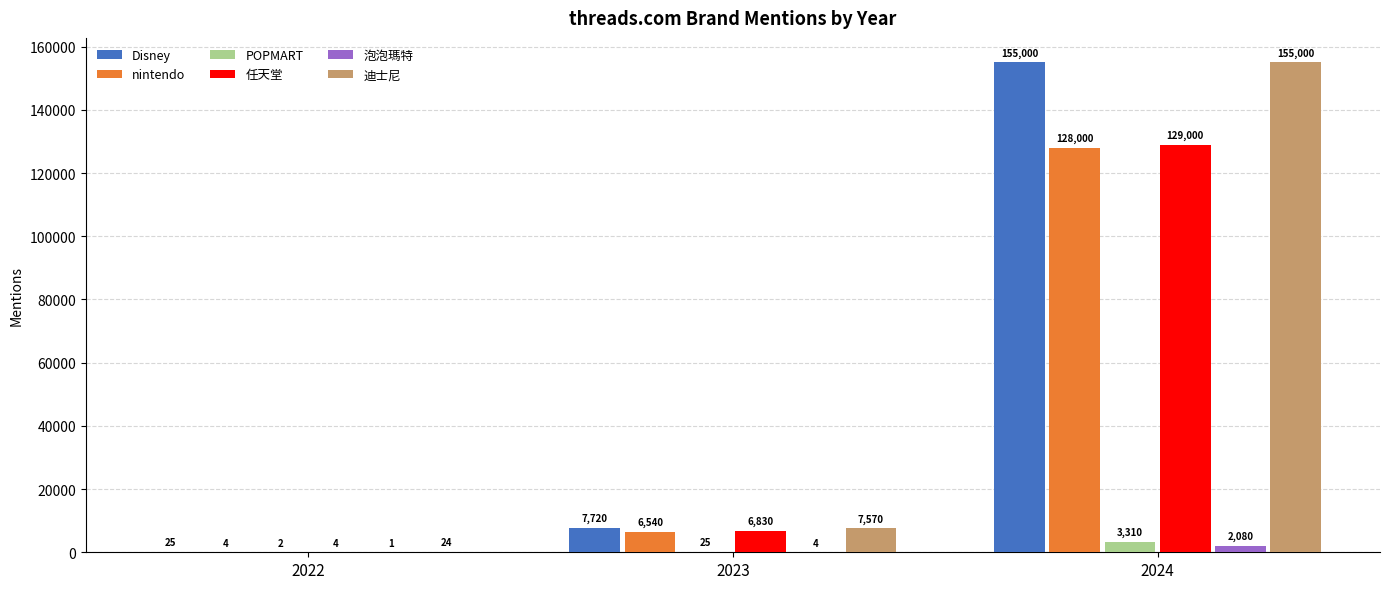

At which category is the sum across all series the highest?

2024